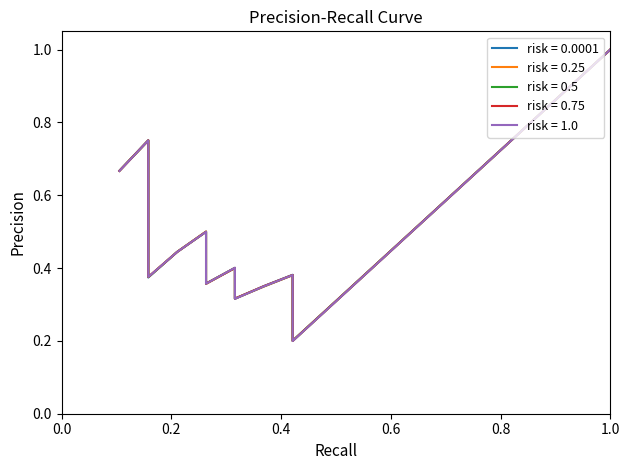

What is the minimum value shown in the chart?

0.2